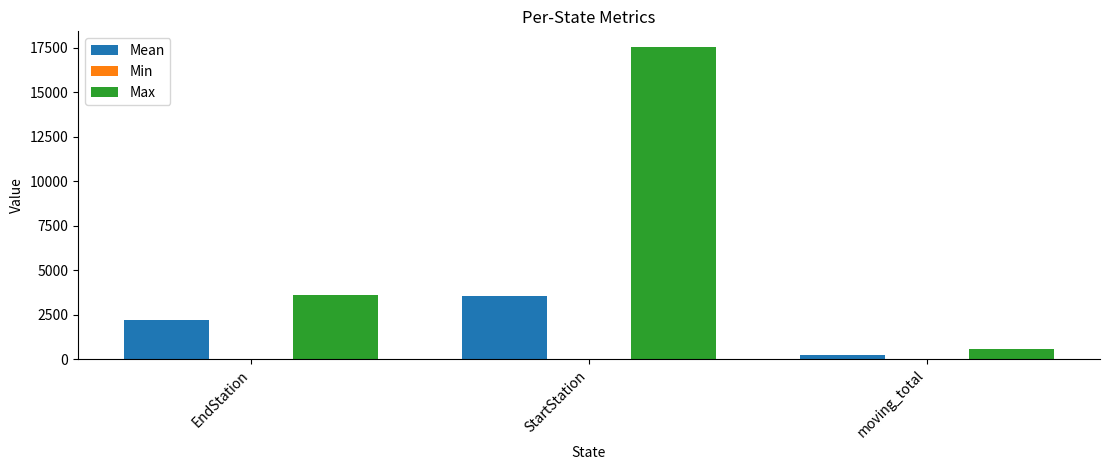

At which label does Mean first exceed 2214?

EndStation